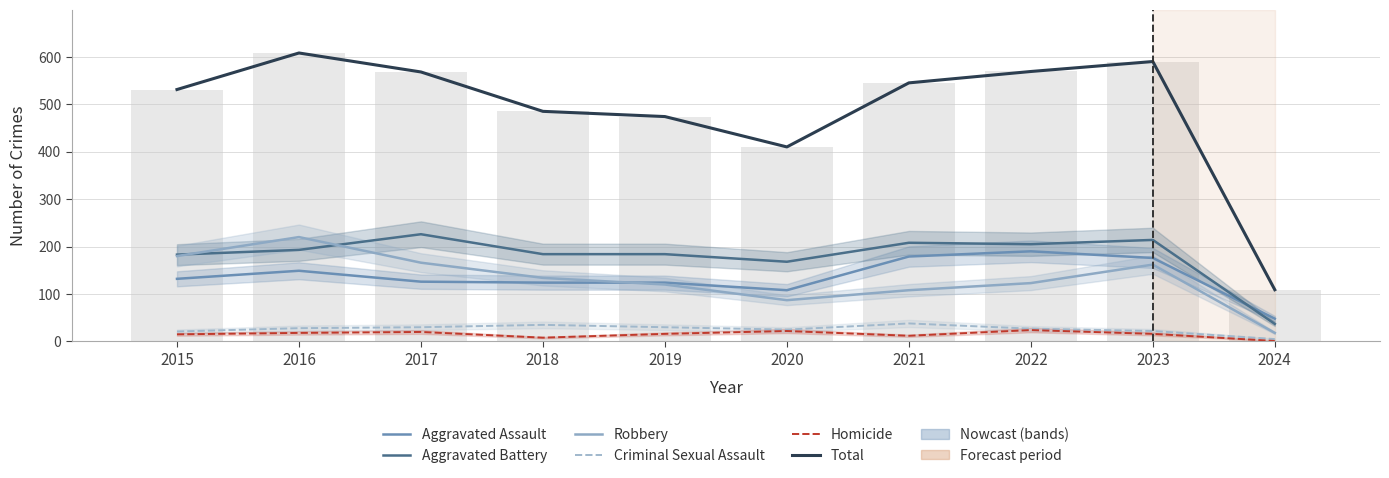

The Criminal Sexual Assault series shows 44 at 2016. True or false?

False